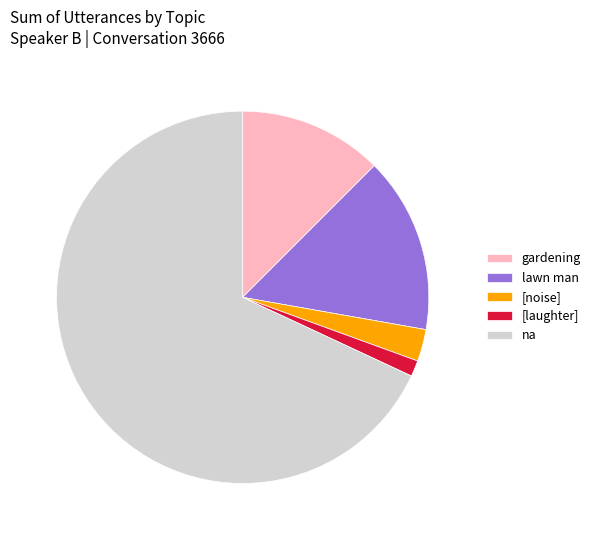

Which category has the smallest portion of the pie?

[laughter]